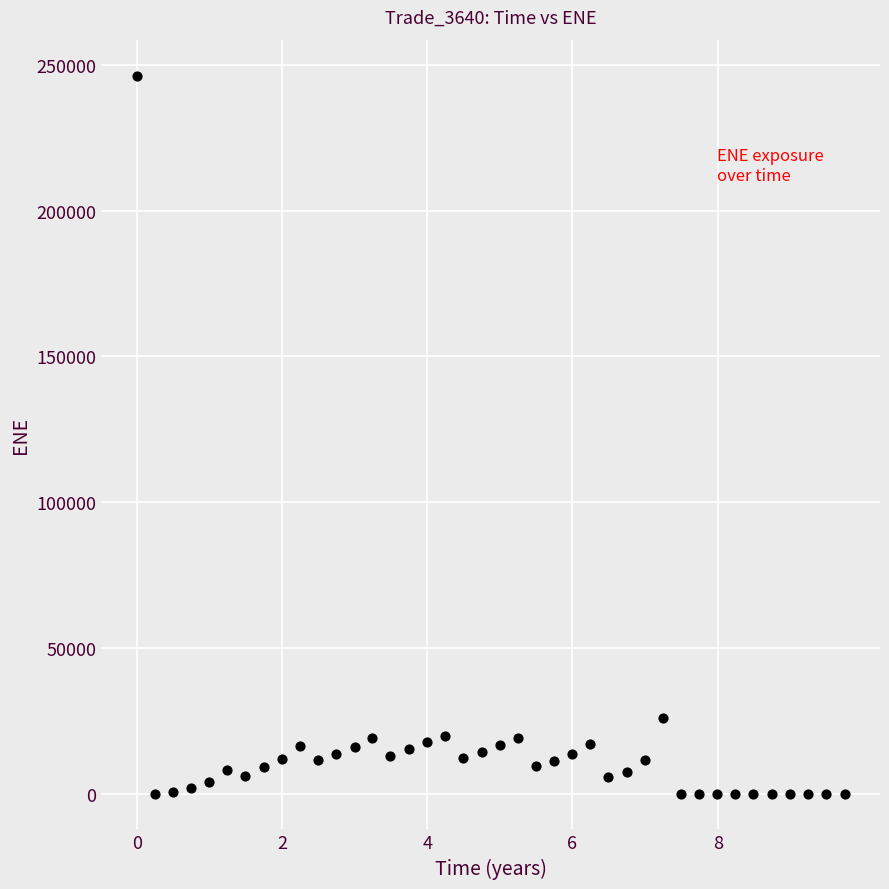

What Y value in the scatter plot is closest to 123147?

25824.1